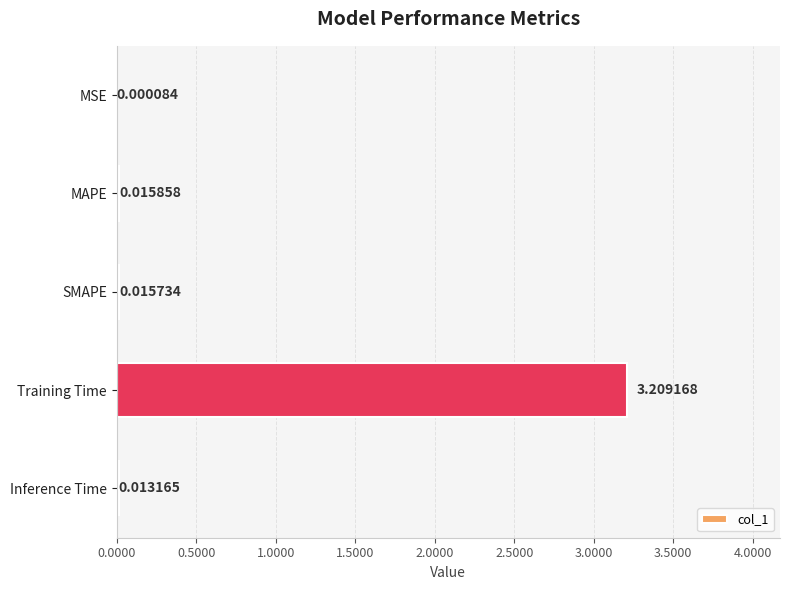

What is the sum of the values at MAPE and Training Time?

3.2